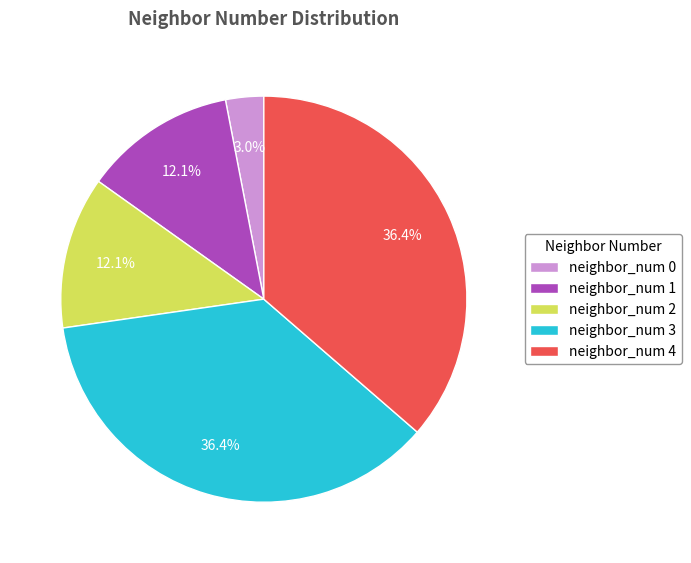

How many segments does this pie chart have?

5